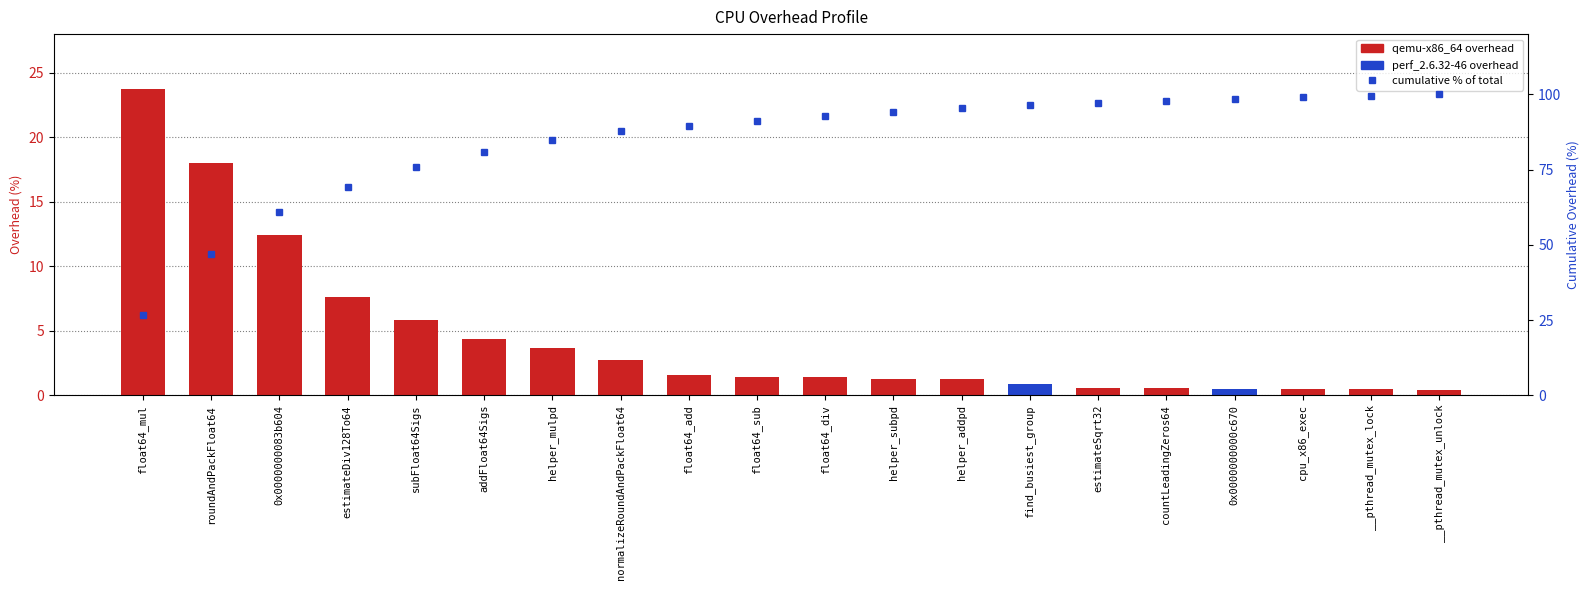

Between subFloat64Sigs and countLeadingZeros64, which is larger?

subFloat64Sigs